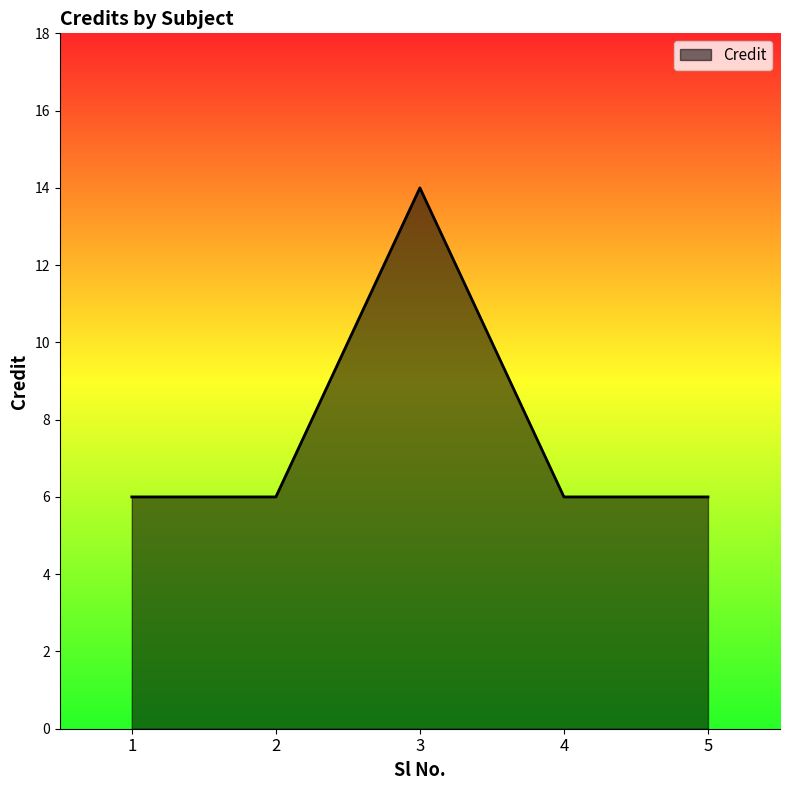

What is the maximum value shown in the chart?

14